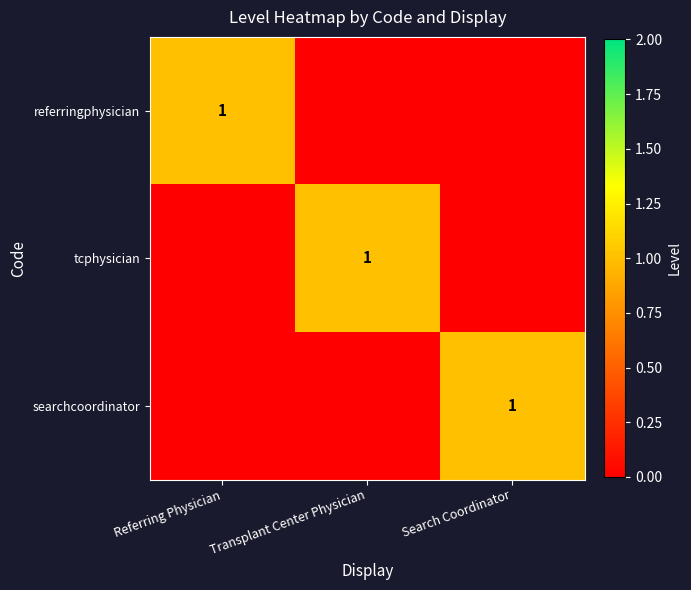

What is the difference between the maximum and minimum values in the referringphysician series?

1